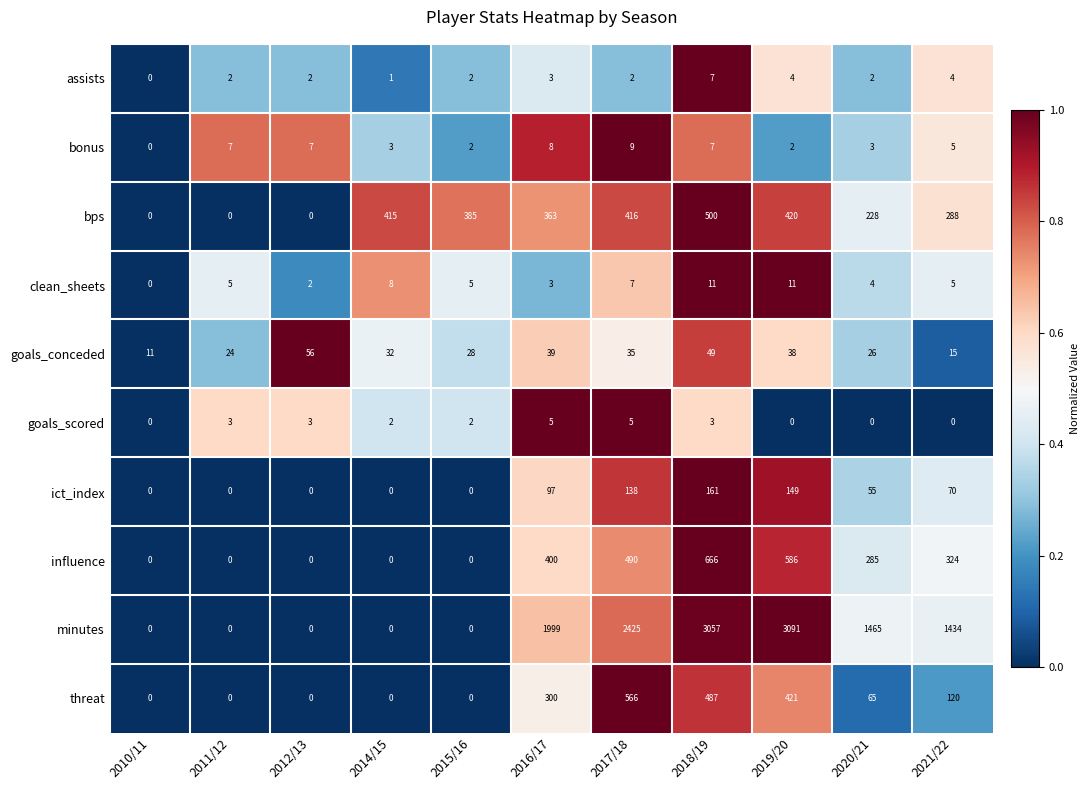

What is the sum of all bonus values?

53